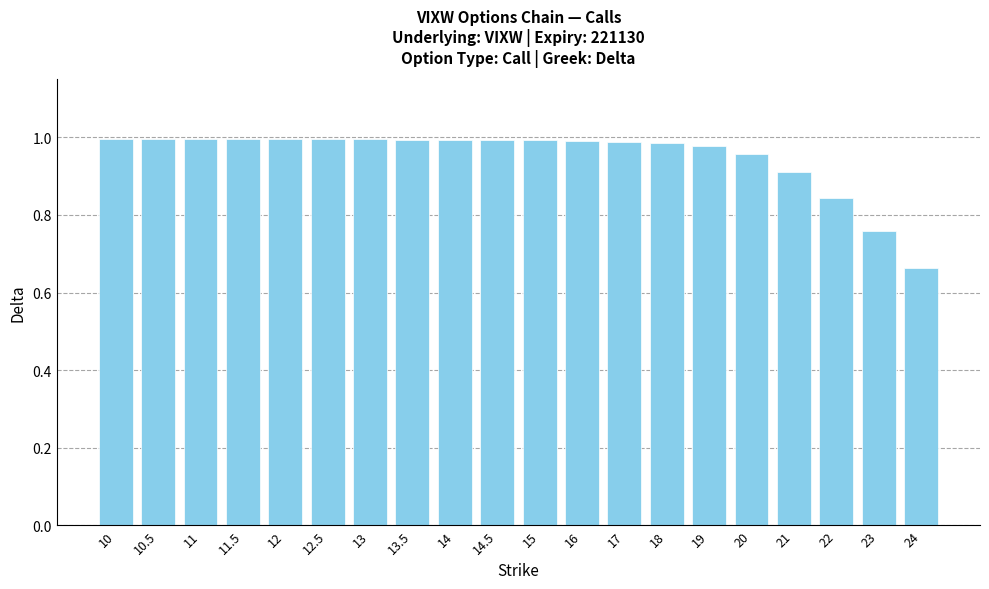

What is the difference between the second highest and second lowest values?

0.2